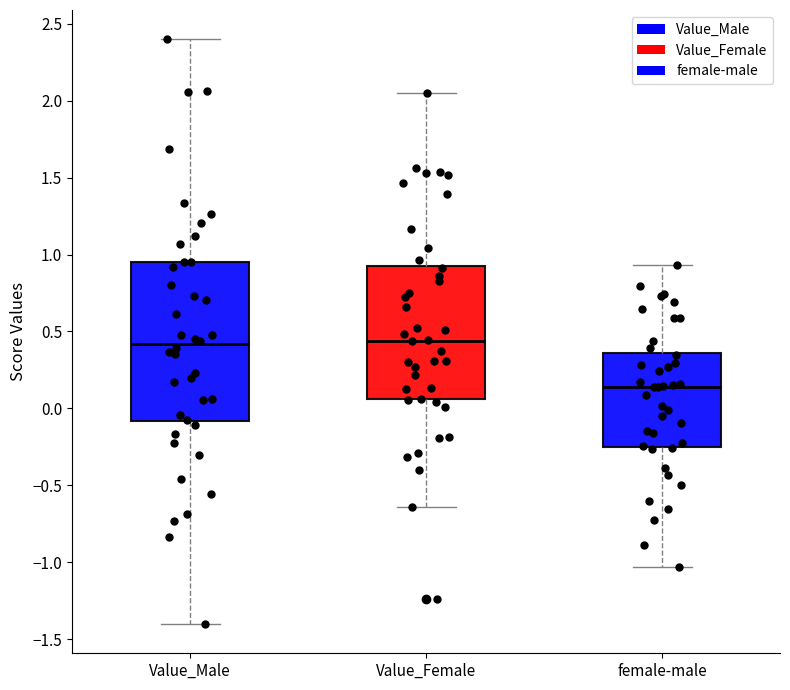

Where is the lower edge of the box for female-male on the y-axis? The values are not printed on the chart, so give them approximately, as read against the axis.

-0.25